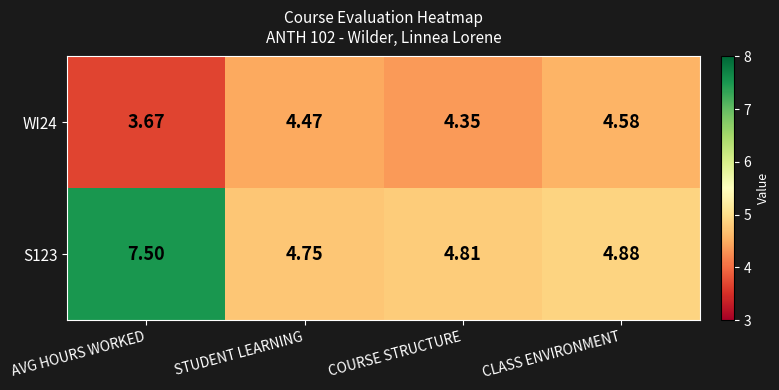

At which category does the chart reach its peak across all series?

AVG HOURS WORKED